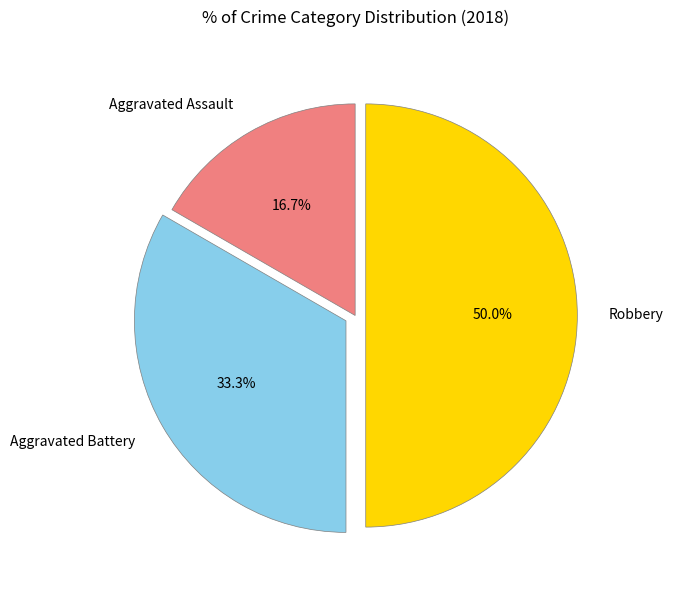

Does Aggravated Assault account for over 50% of the chart?

No